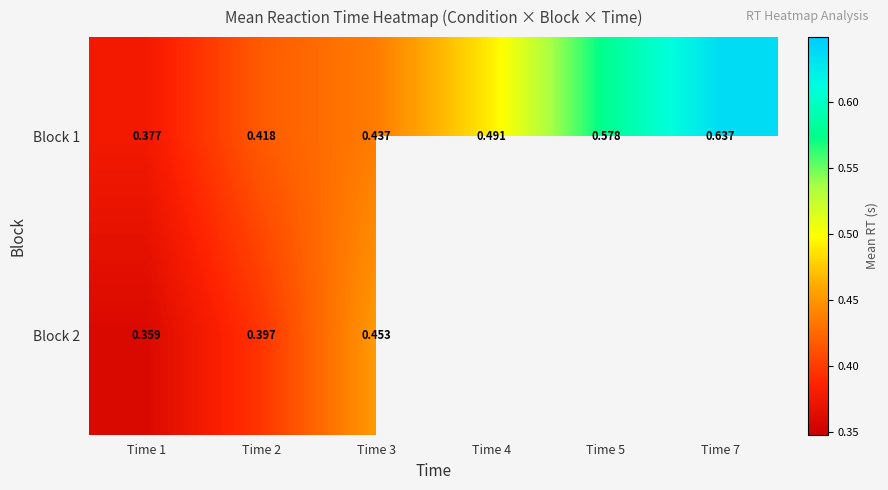

The Block 1 series shows 1.0 at Time 7. True or false?

False